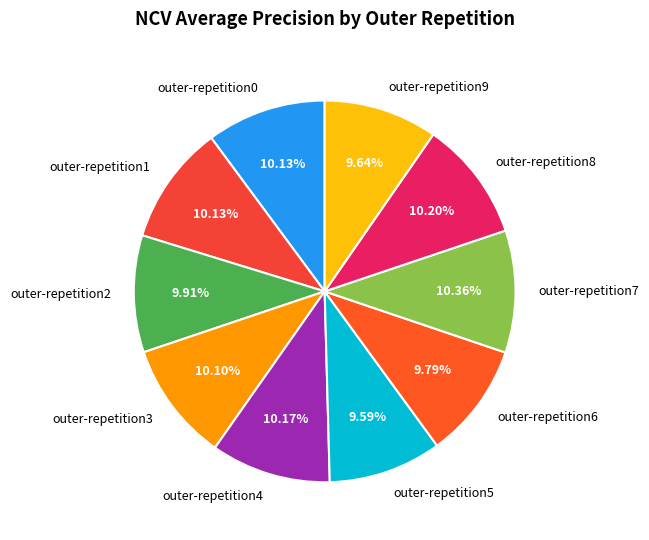

The outer-repetition3 slice represents 16% of the pie. True or false?

False